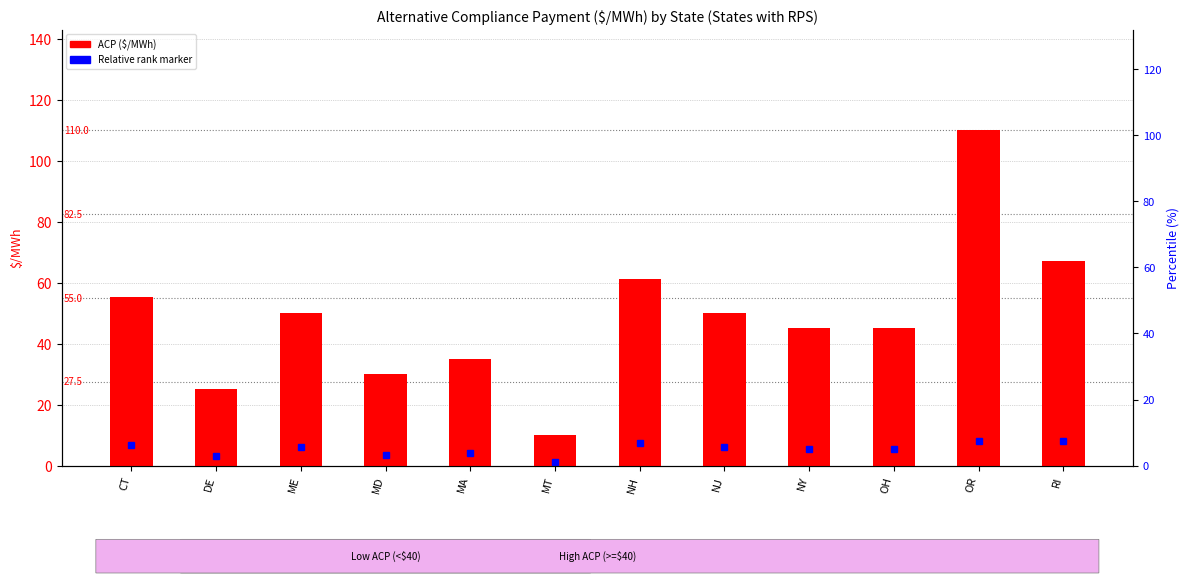

Where does the data first go above 50?

CT